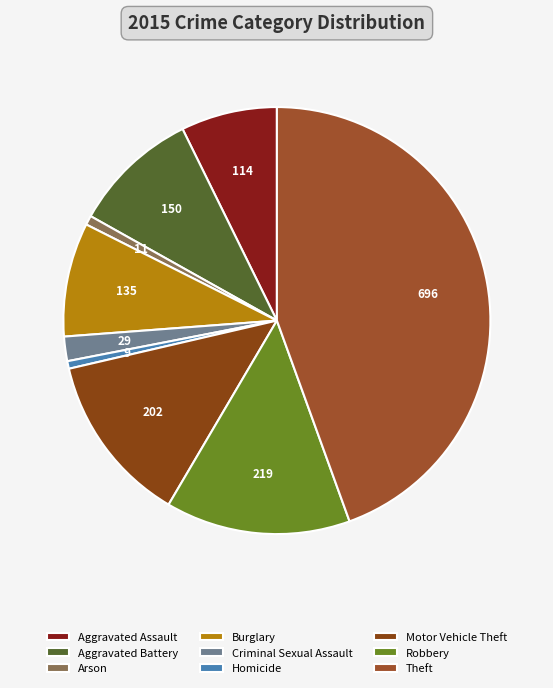

To the nearest percent, what portion does Homicide represent?

1%